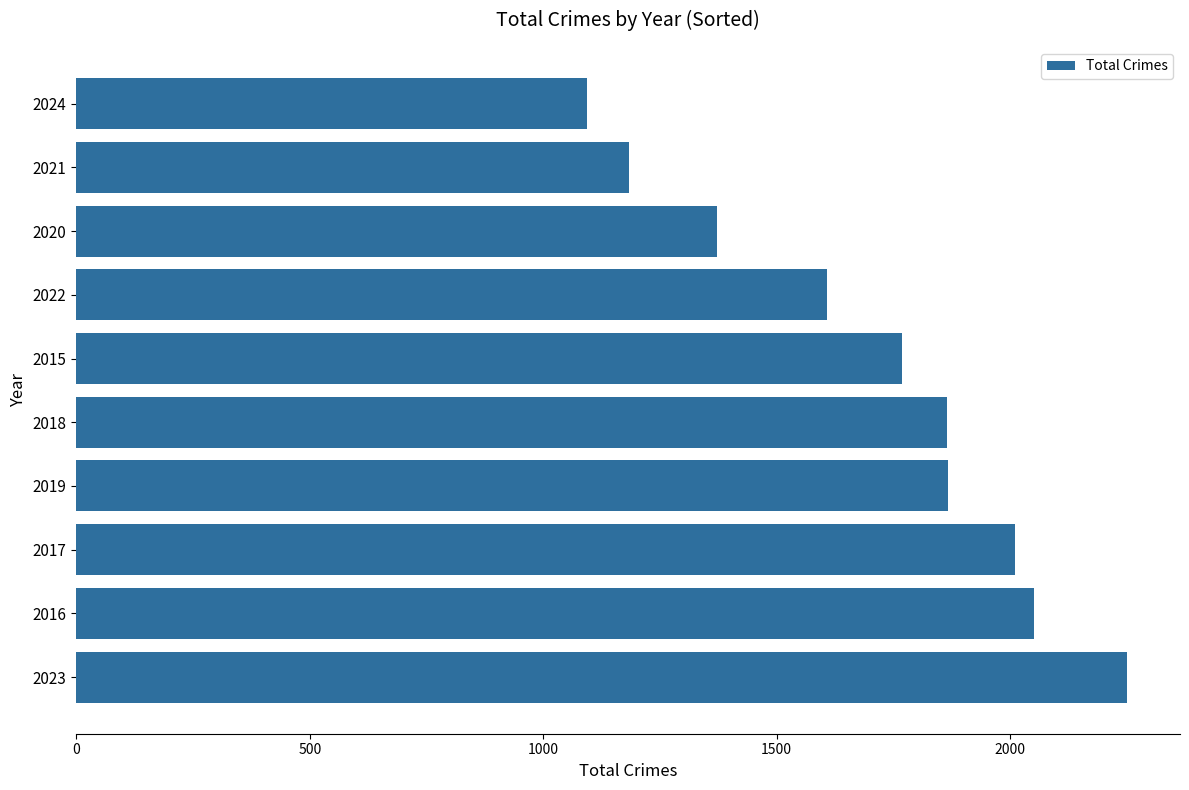

Approximately how many times larger is the value at 2024 compared to 2019?

0.6